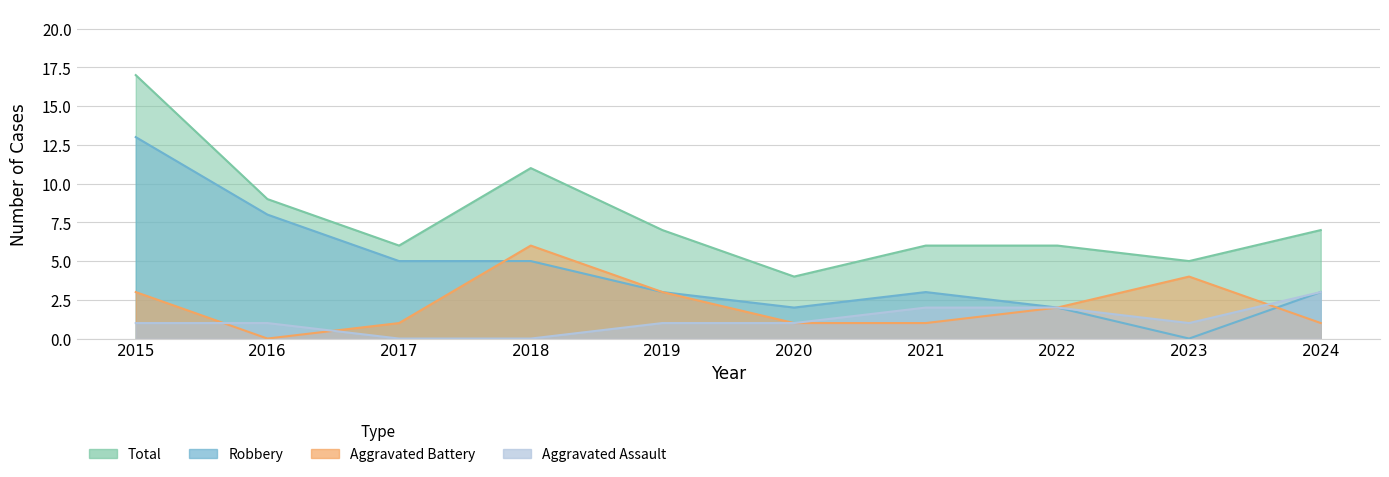

Reading right to left, list all the values displayed in this chart.

Aggravated Assault: 3	1	2	2	1	1	0	0	1	1
Aggravated Battery: 1	4	2	1	1	3	6	1	0	3
Robbery: 3	0	2	3	2	3	5	5	8	13
Total: 7	5	6	6	4	7	11	6	9	17